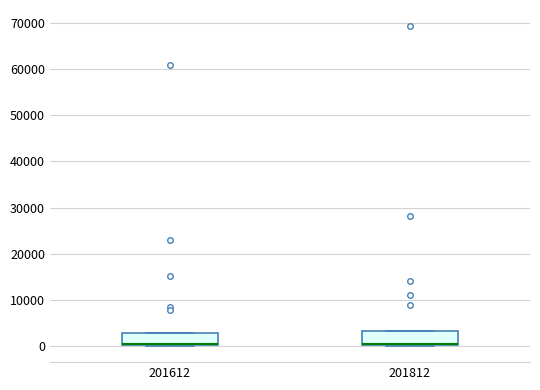

Where is the upper edge of the box at x = 201812 on the y-axis? The values are not printed on the chart, so give them approximately, as read against the axis.

3000